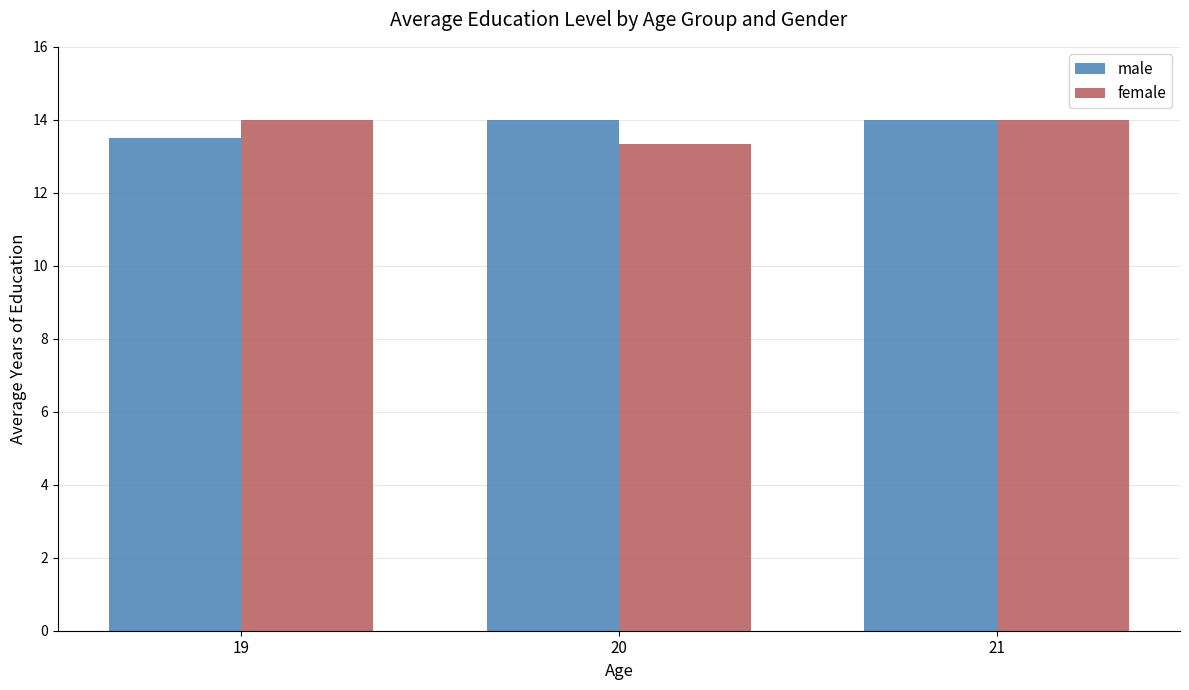

At 20, list the series in order from smallest to largest.

female, male